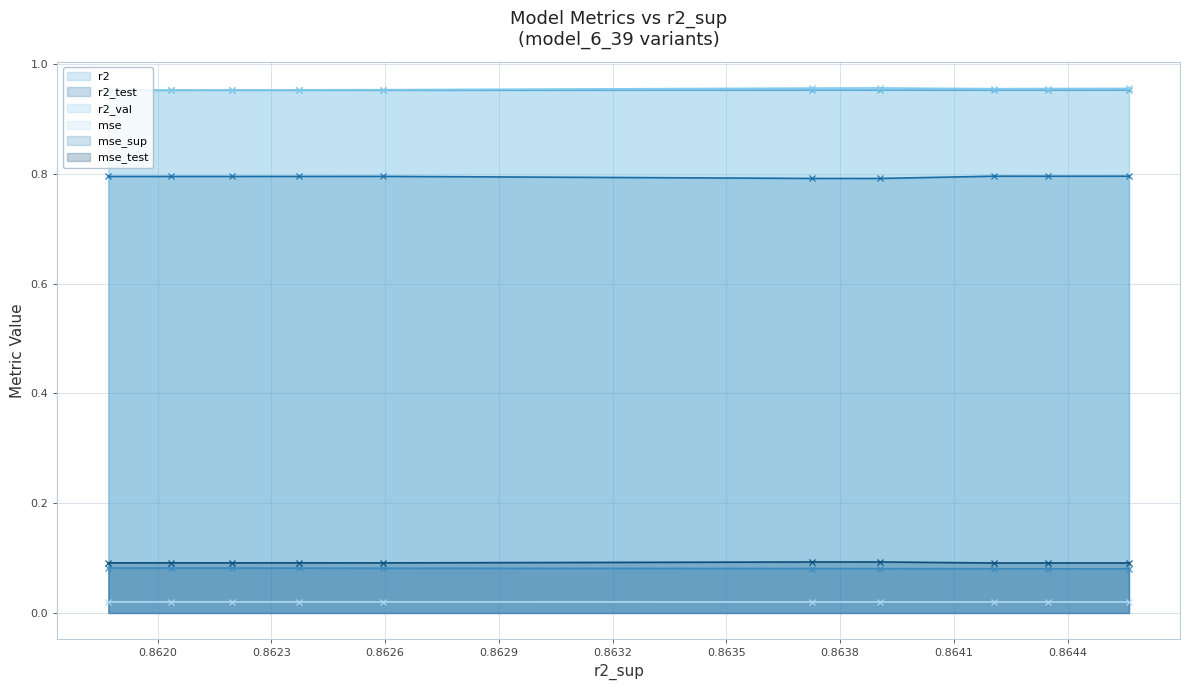

What are all the series names shown in the legend?

r2, r2_test, r2_val, mse, mse_sup, mse_test